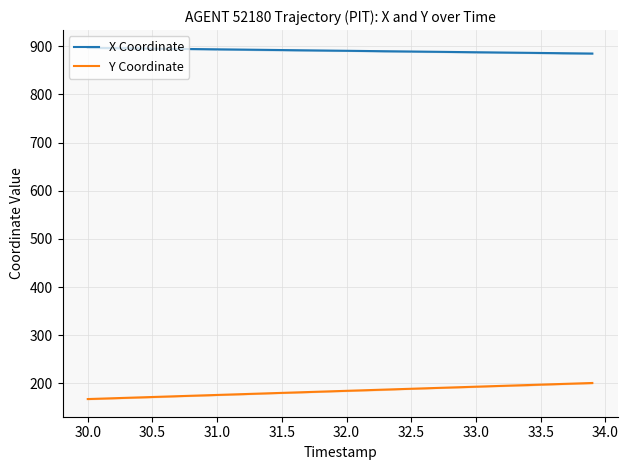

True or false: Y Coordinate has a value of 197.4 at 33.5.

True